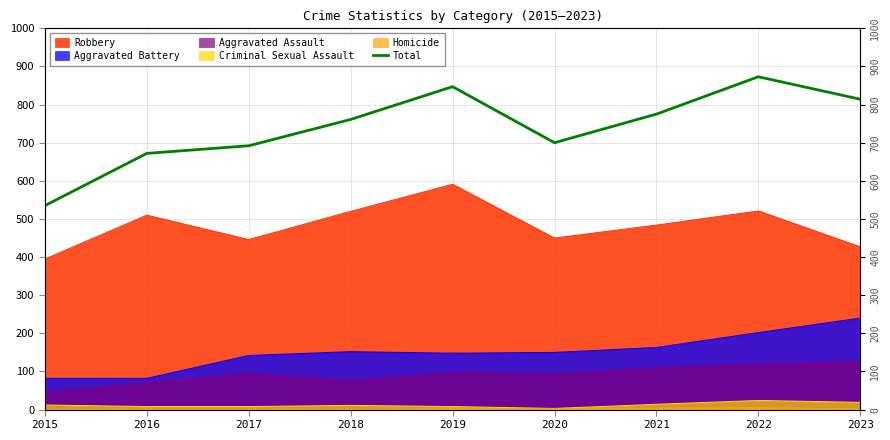

Approximately how many times larger is the value at 2021 compared to 2016?

1.2